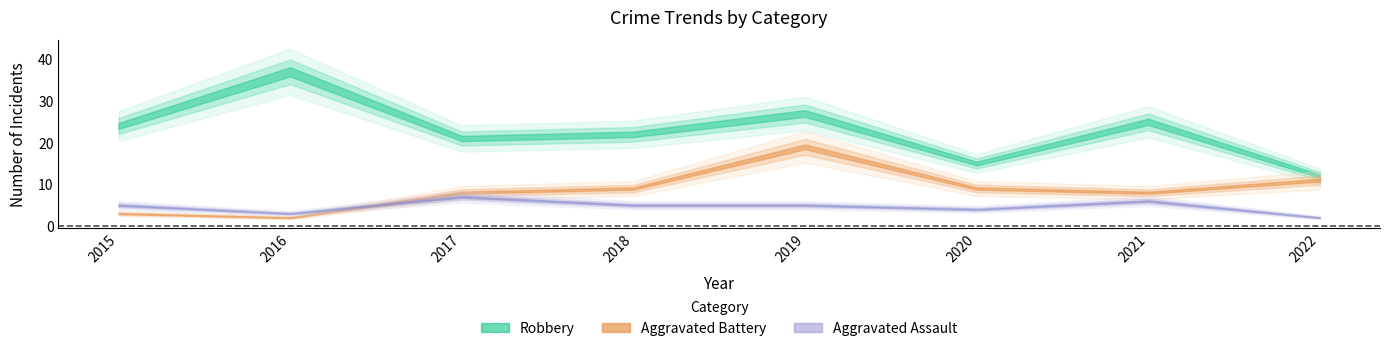

What is the average value of the Robbery series?

23